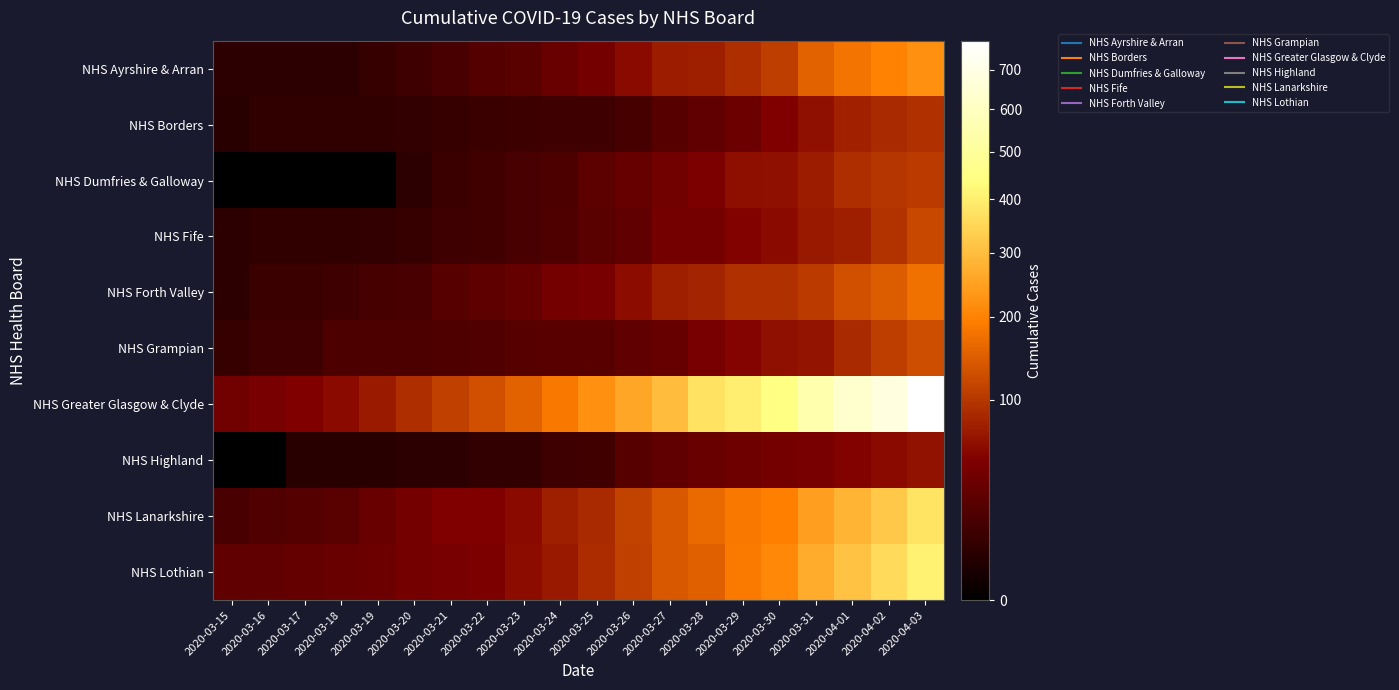

At 2020-03-17, list the series in order from largest to smallest.

NHS Greater Glasgow & Clyde, NHS Lothian, NHS Lanarkshire, NHS Grampian, NHS Forth Valley, NHS Borders, NHS Fife, NHS Ayrshire & Arran, NHS Highland, NHS Dumfries & Galloway